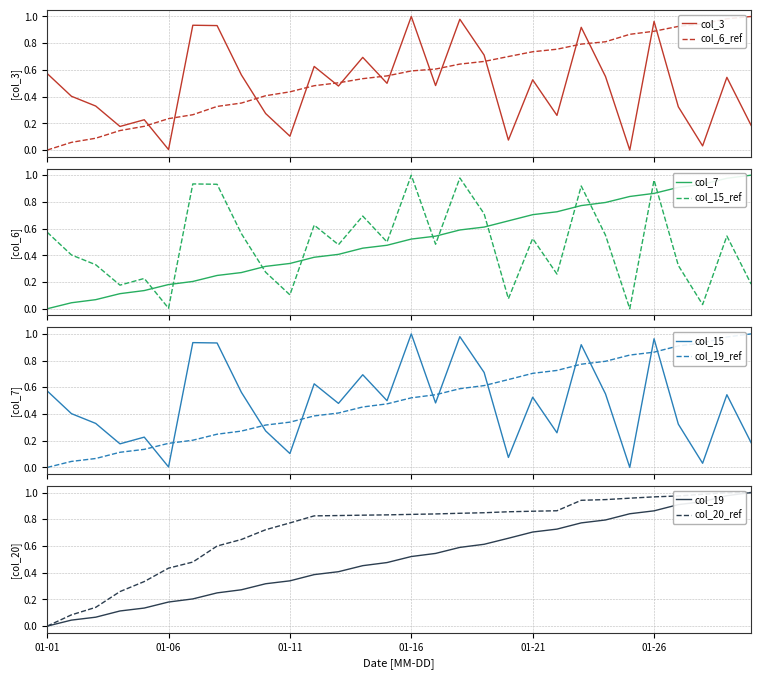

True or false: col_6_ref and col_3 intersect in this chart.

True